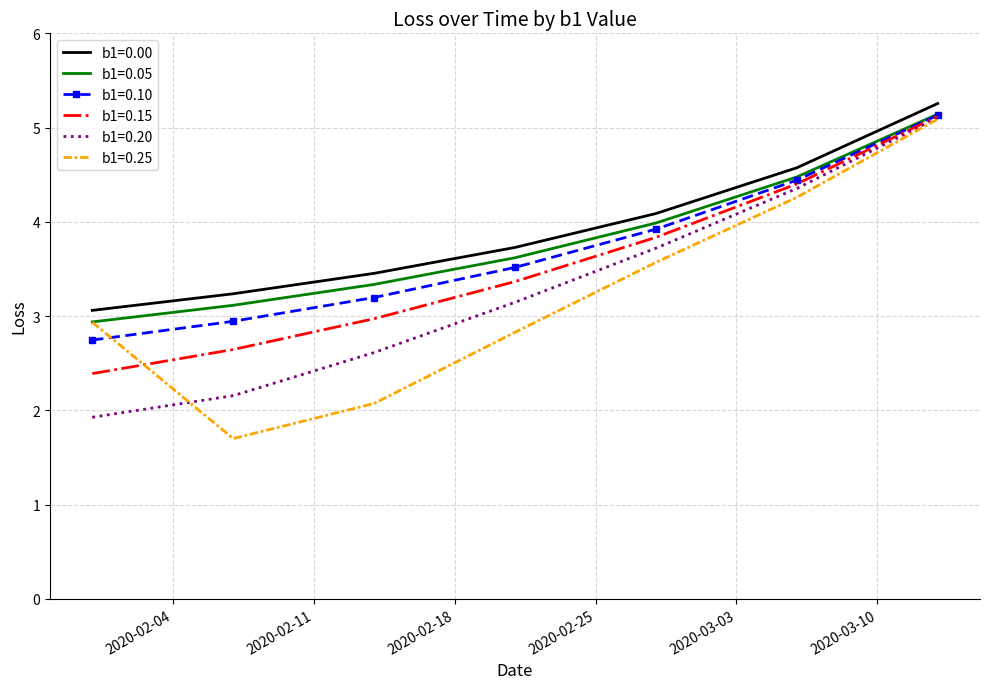

True or false: b1=0.00 and b1=0.20 intersect in this chart.

False